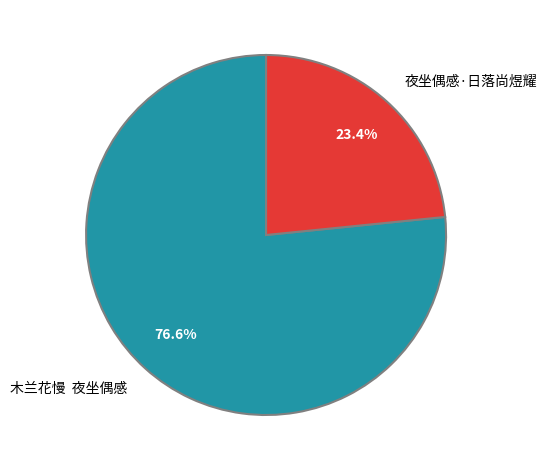

How much of the chart is everything except 木兰花慢 夜坐偶感?

23.4%